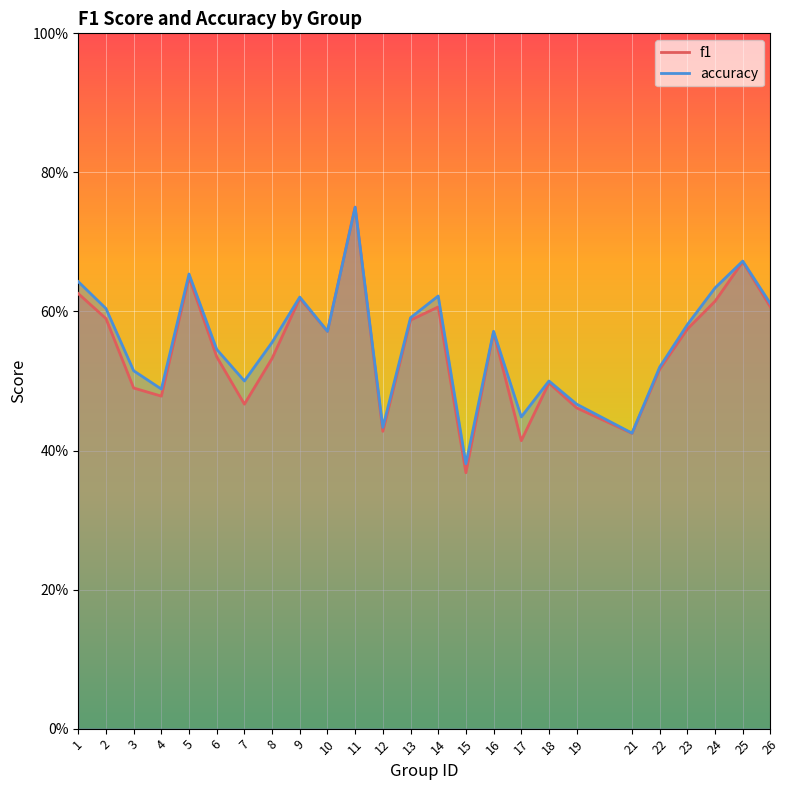

True or false: accuracy has a value of 0.5 at 4.

True